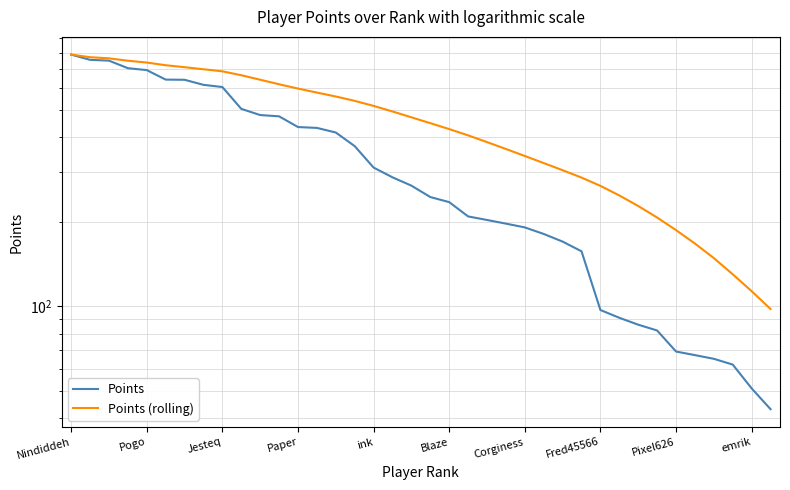

True or false: Points (rolling) and Points intersect in this chart.

False